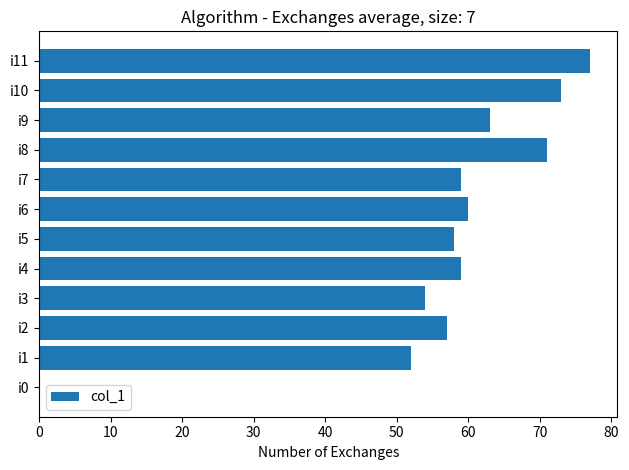

What is the sum of all values?

683